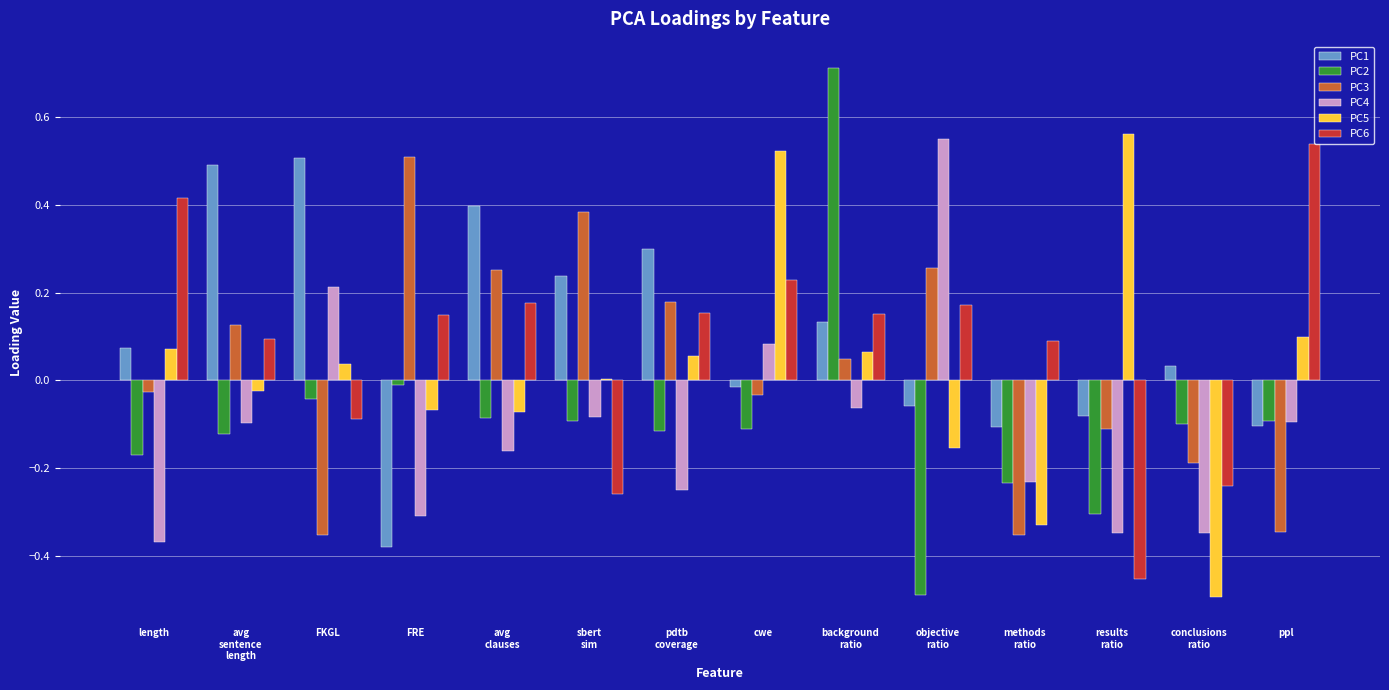

The PC4 series shows -0.0 at background
ratio. True or false?

False